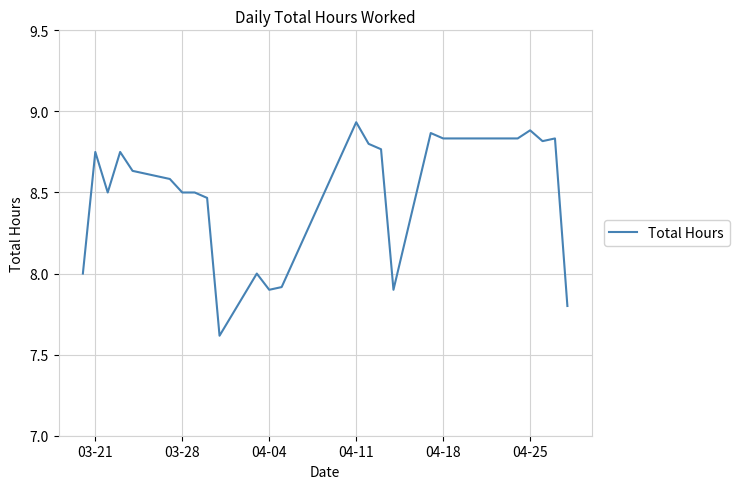

What is the difference between the maximum and minimum values?

1.3